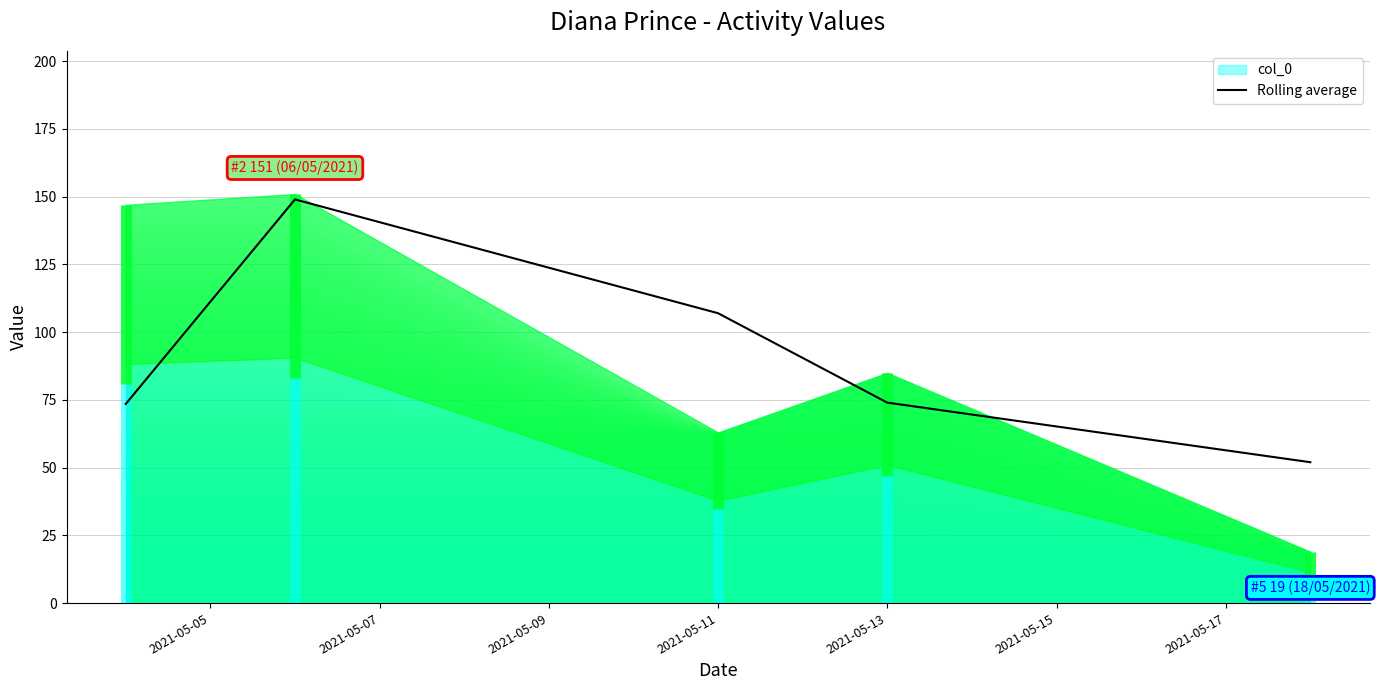

Reading left to right, extract all data points from this chart.

73.5	149.0	107.0	74.0	52.0